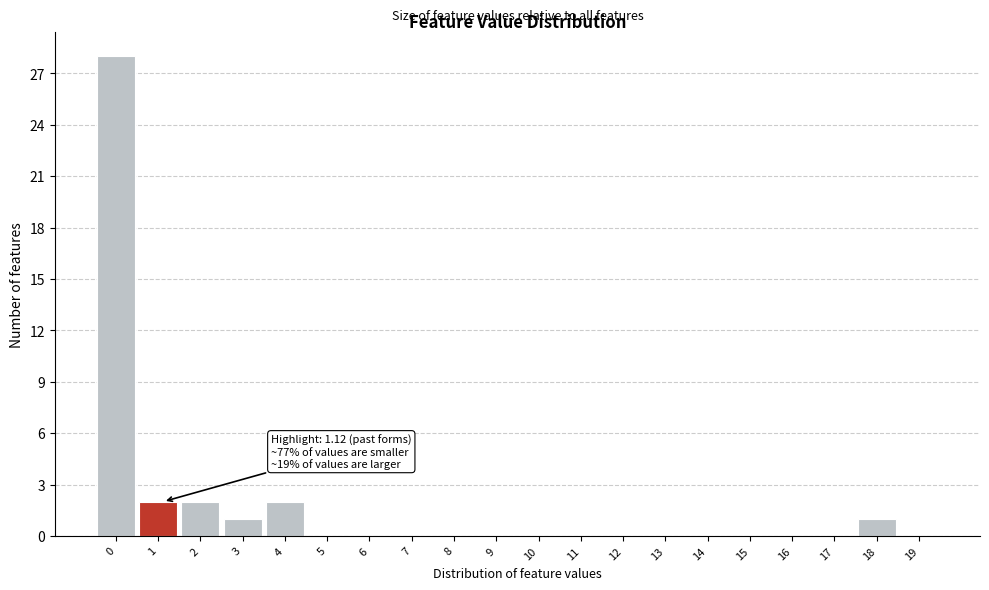

Reading left to right, extract all data points from this chart.

0=28	1=2	2=2	3=1	4=2	5=0	6=0	7=0	8=0	9=0	10=0	11=0	12=0	13=0	14=0	15=0	16=0	17=0	18=1	19=0